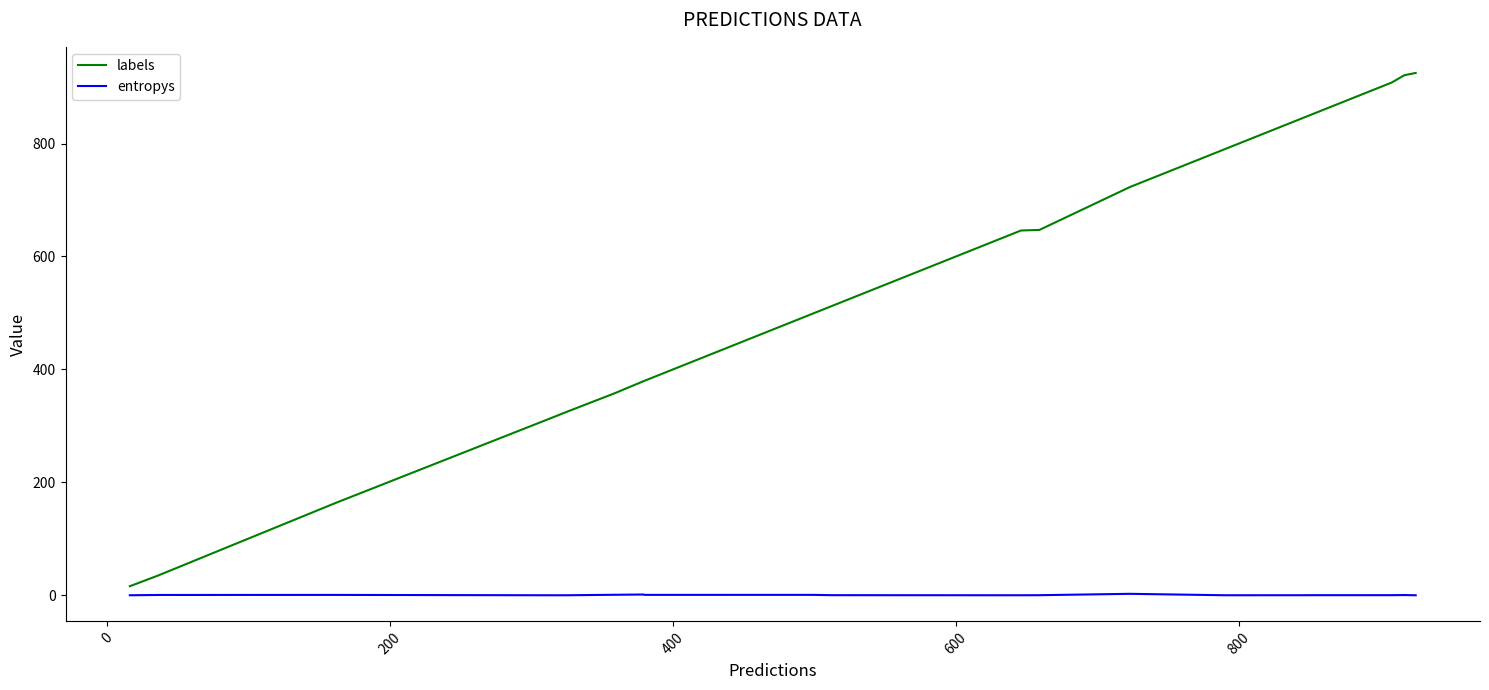

What is the sum of all entropys values?

8.5